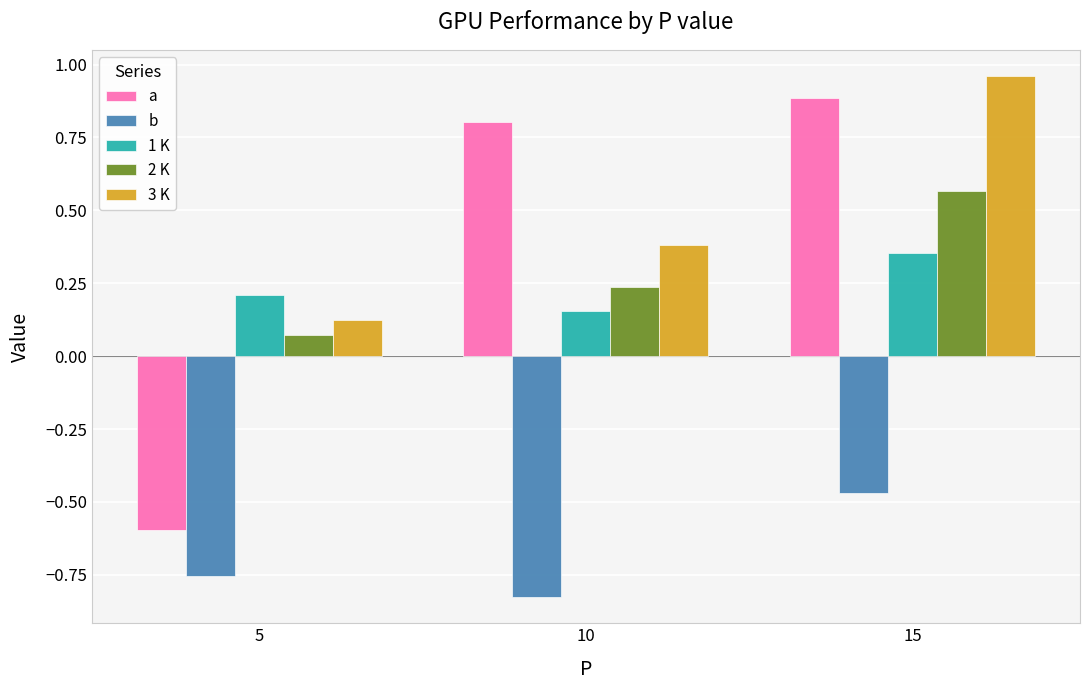

At which label does a first exceed 0?

10